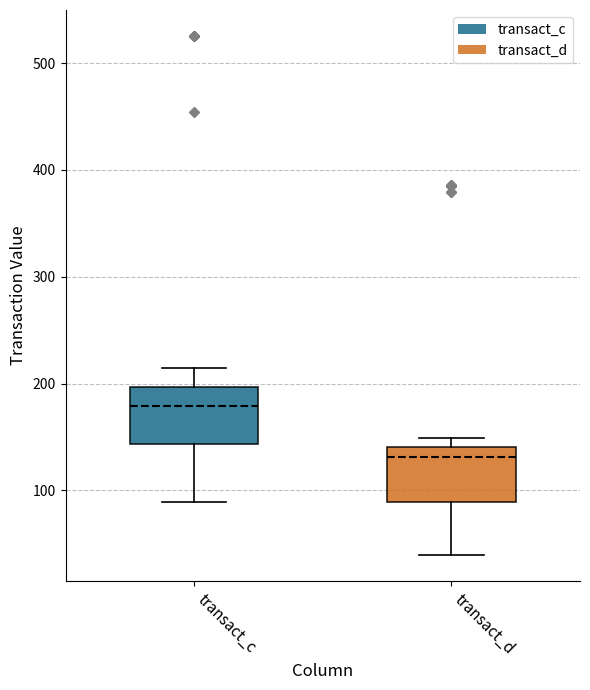

Where is the lower edge of the box for transact_c on the y-axis? The values are not printed on the chart, so give them approximately, as read against the axis.

140